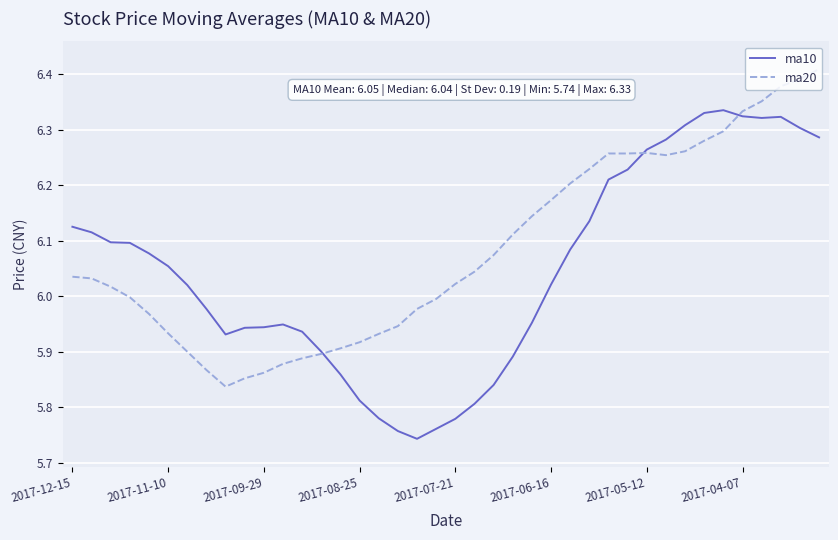

List the series in order of their peak value, highest first.

ma20, ma10